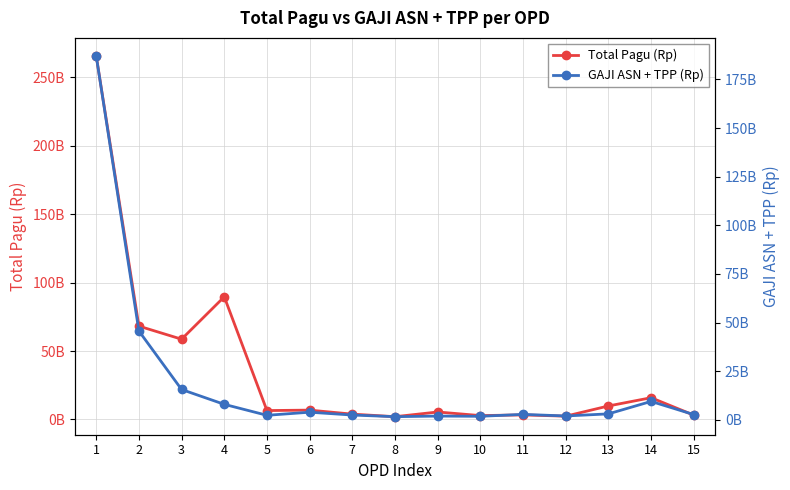

True or false: GAJI ASN + TPP (Rp) has more than 0 points higher than both neighbors.

True